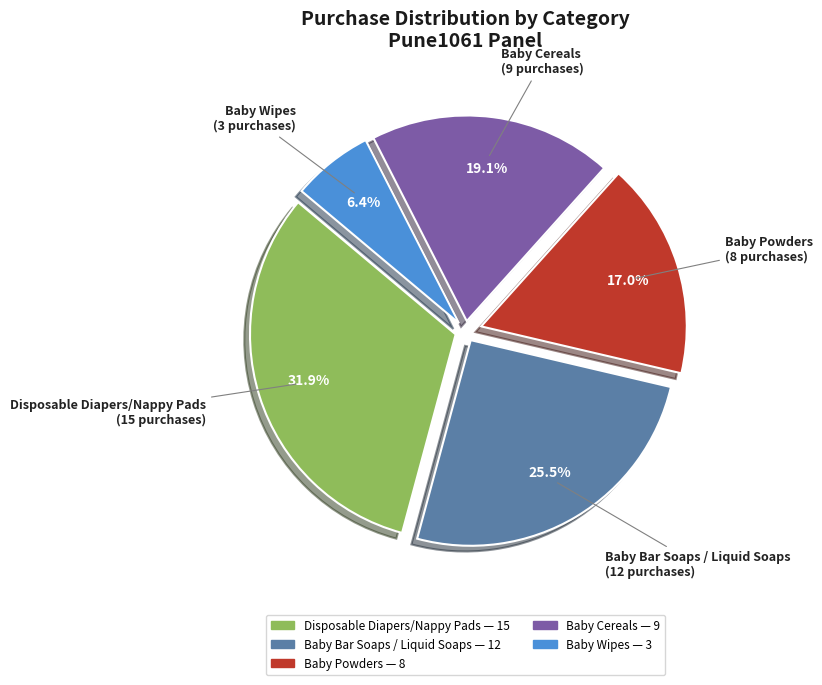

Is there any slice that represents more than half of the pie?

No